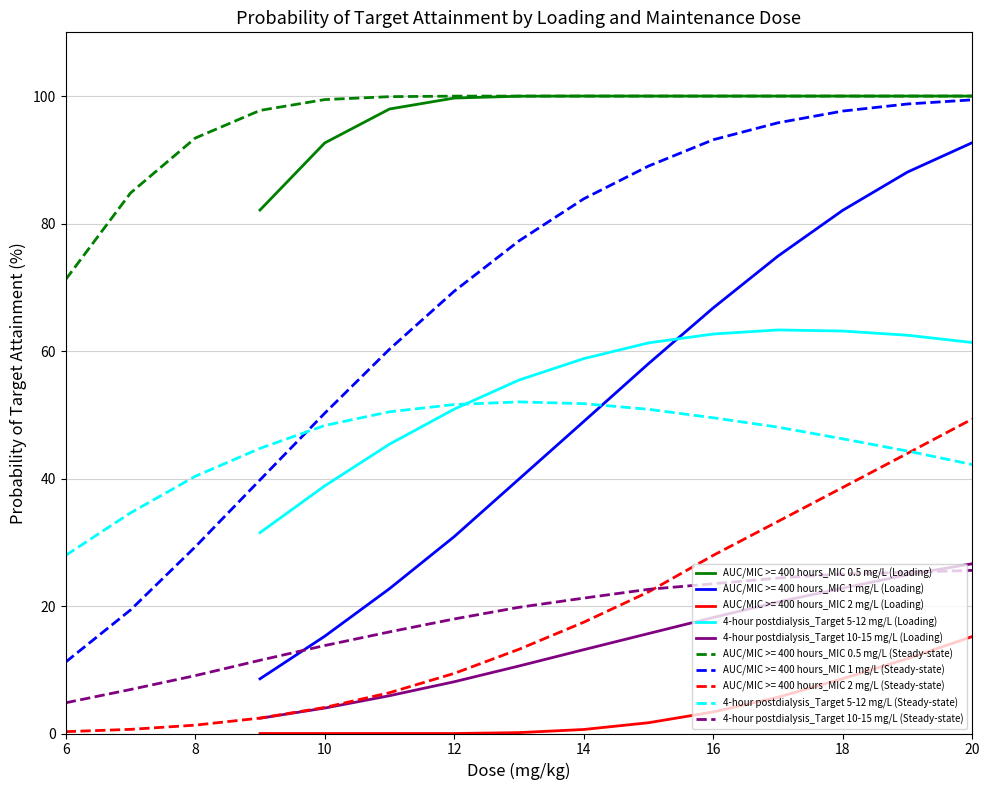

True or false: 4-hour postdialysis_Target 5-12 mg/L (Loading) and AUC/MIC >= 400 hours_MIC 1 mg/L (Loading) intersect in this chart.

True